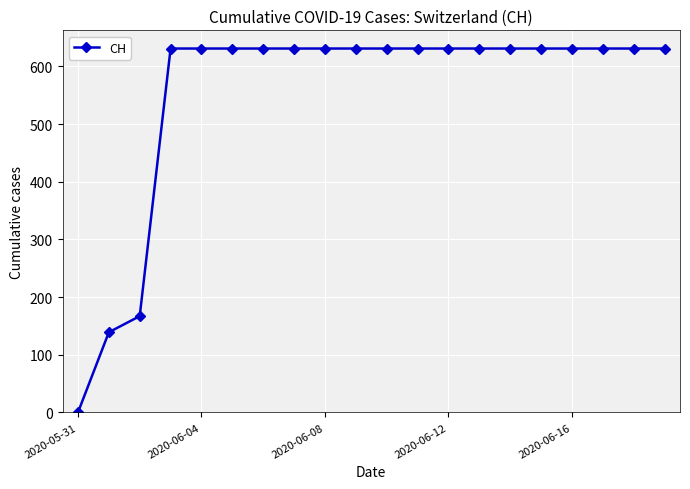

Reading left to right, extract all data points from this chart.

0	139	167	631	631	631	631	631	631	631	631	631	631	631	631	631	631	631	631	631